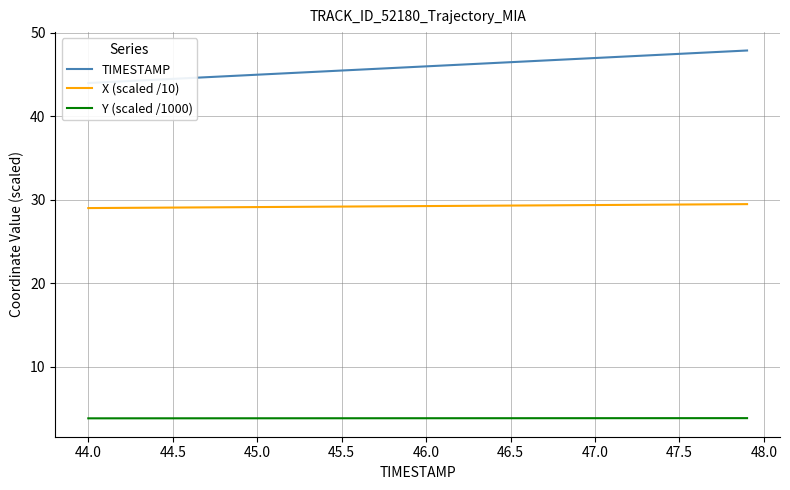

True or false: X (scaled /10) and Y (scaled /1000) cross at least once.

False